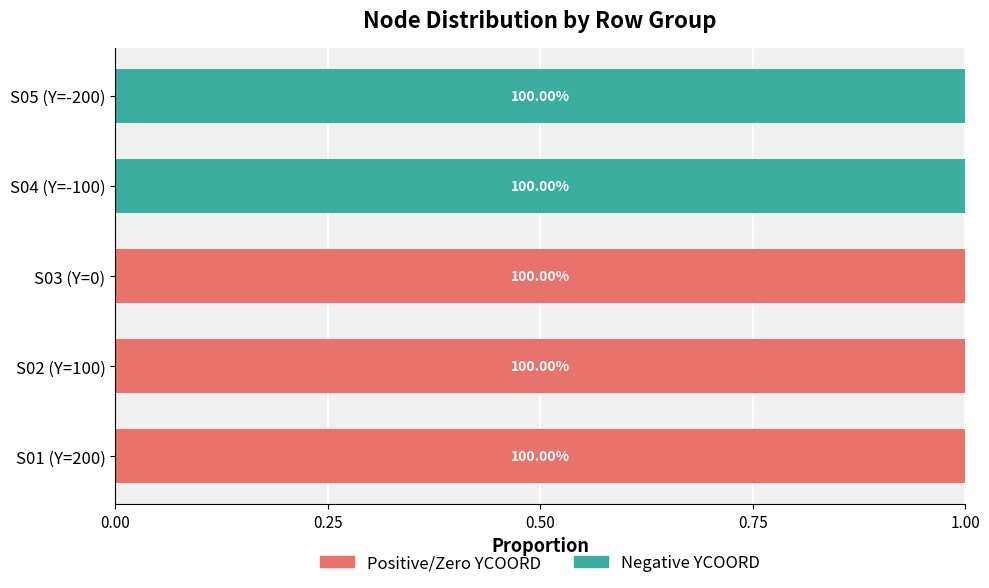

What are all the series names shown in the legend?

Positive/Zero YCOORD, Negative YCOORD